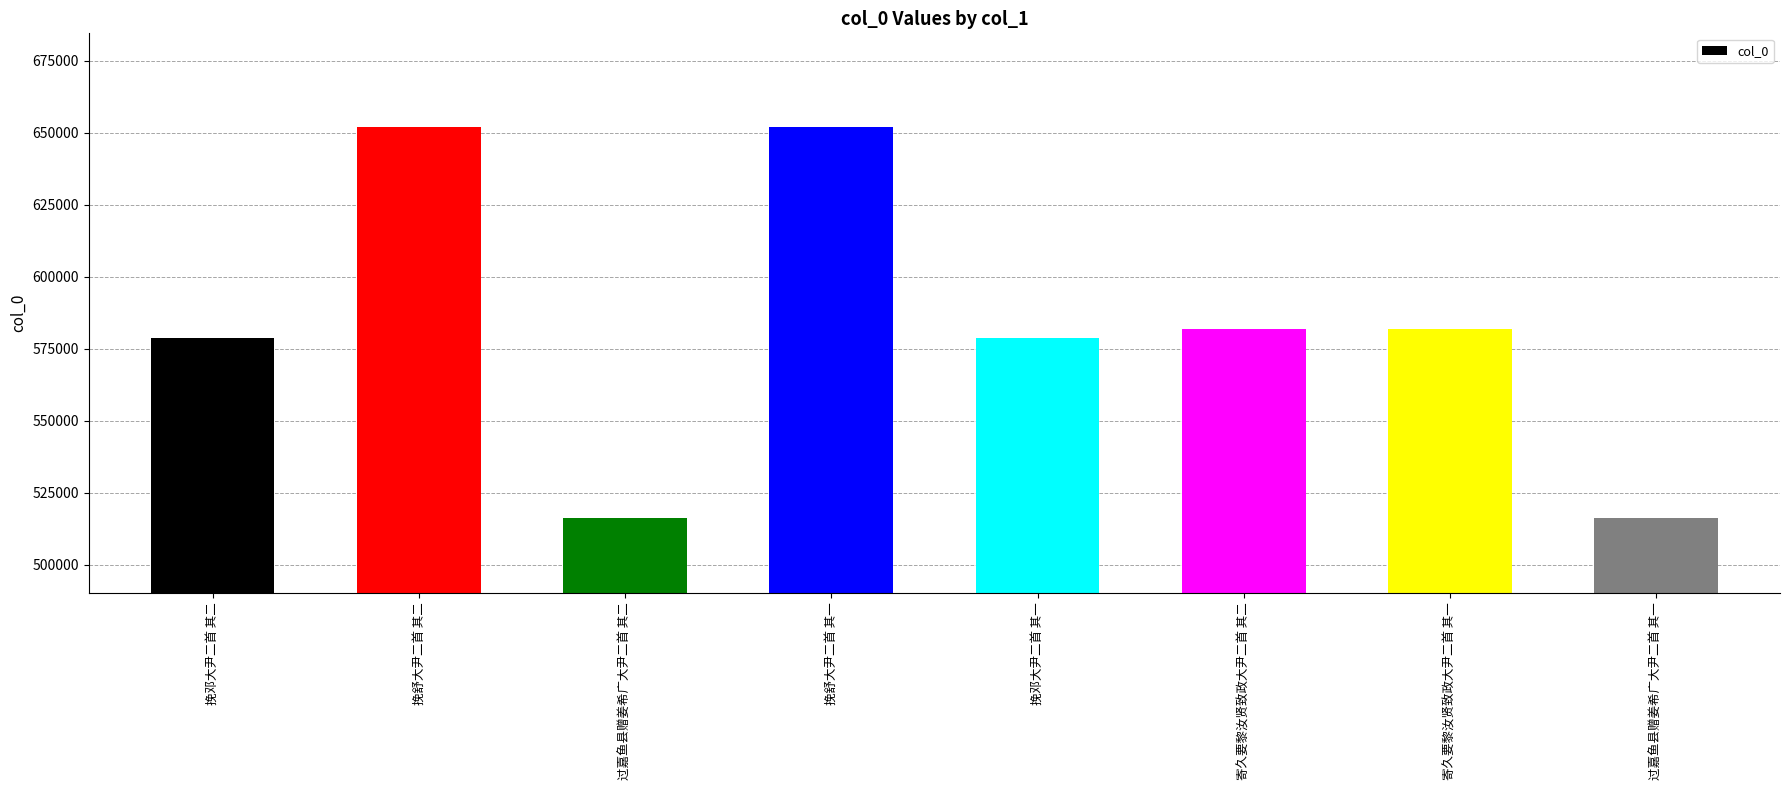

Is it true that the value at 寄久要黎汝贤致政大尹二首 其二 is 581973?

True